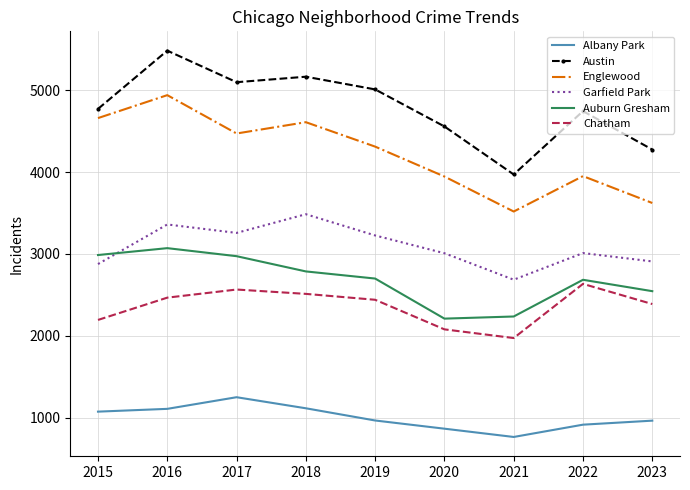

True or false: Garfield Park and Auburn Gresham intersect in this chart.

True